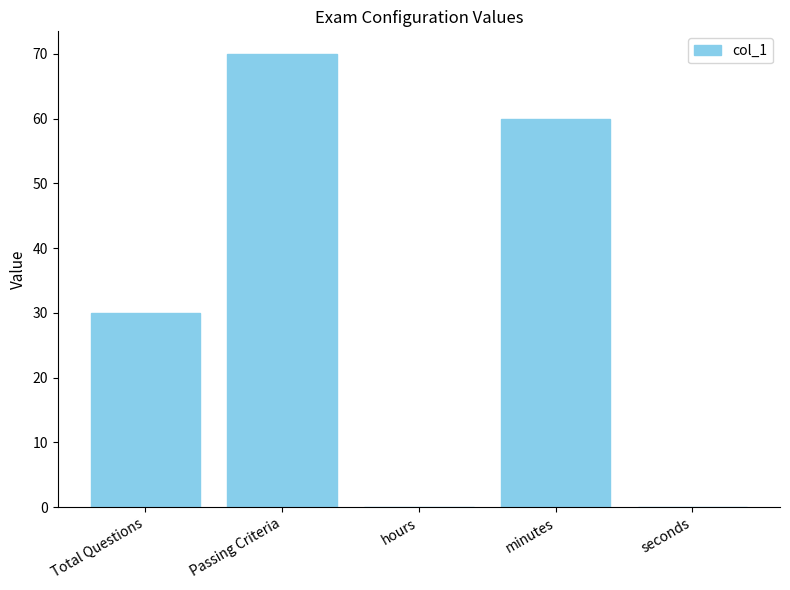

The value at seconds is 0. True or false?

True